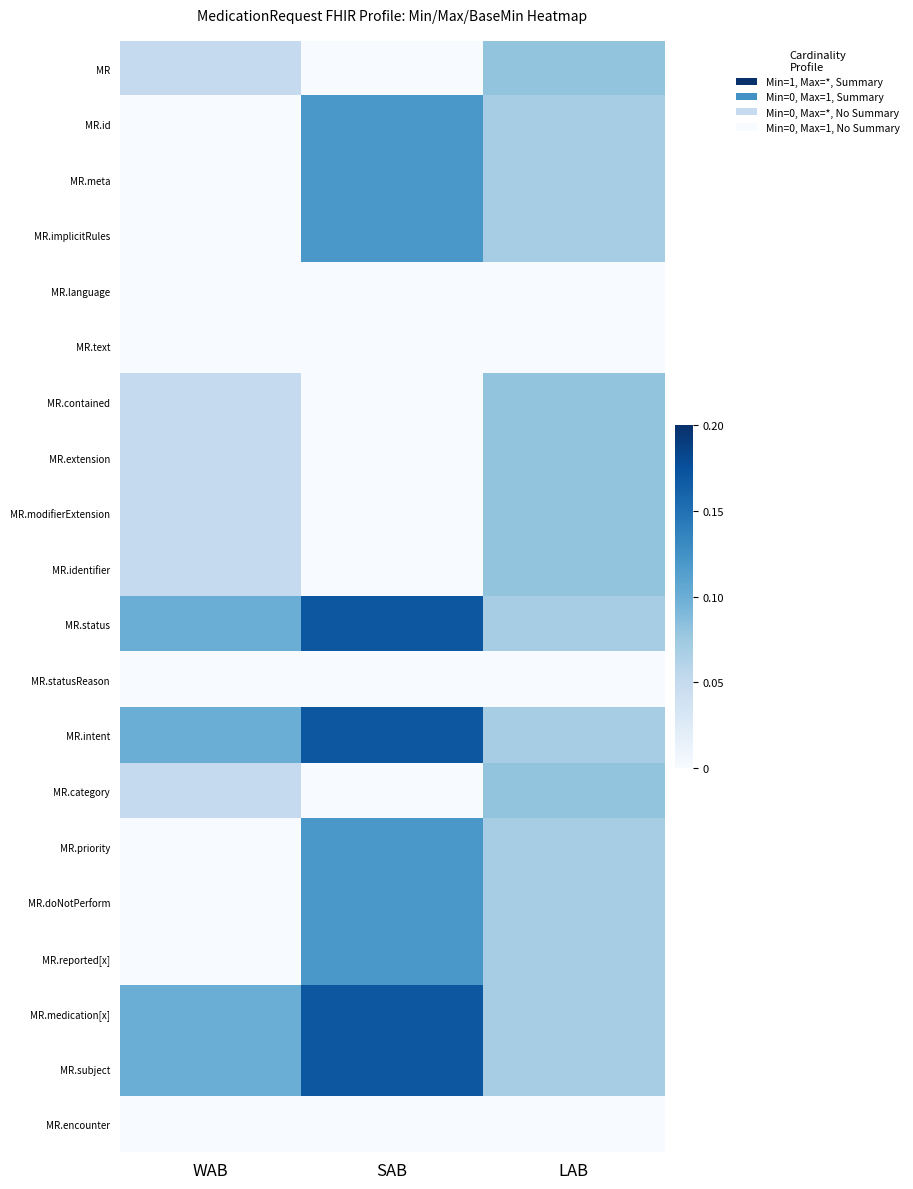

Reading right to left, transcribe all the data shown in this chart.

MR: LAB=0.1	SAB=0.0	WAB=0.1
MR.id: LAB=0.1	SAB=0.1	WAB=0.0
MR.meta: LAB=0.1	SAB=0.1	WAB=0.0
MR.implicitRules: LAB=0.1	SAB=0.1	WAB=0.0
MR.language: LAB=0.0	SAB=0.0	WAB=0.0
MR.text: LAB=0.0	SAB=0.0	WAB=0.0
MR.contained: LAB=0.1	SAB=0.0	WAB=0.1
MR.extension: LAB=0.1	SAB=0.0	WAB=0.1
MR.modifierExtension: LAB=0.1	SAB=0.0	WAB=0.1
MR.identifier: LAB=0.1	SAB=0.0	WAB=0.1
MR.status: LAB=0.1	SAB=0.2	WAB=0.1
MR.statusReason: LAB=0.0	SAB=0.0	WAB=0.0
MR.intent: LAB=0.1	SAB=0.2	WAB=0.1
MR.category: LAB=0.1	SAB=0.0	WAB=0.1
MR.priority: LAB=0.1	SAB=0.1	WAB=0.0
MR.doNotPerform: LAB=0.1	SAB=0.1	WAB=0.0
MR.reported[x]: LAB=0.1	SAB=0.1	WAB=0.0
MR.medication[x]: LAB=0.1	SAB=0.2	WAB=0.1
MR.subject: LAB=0.1	SAB=0.2	WAB=0.1
MR.encounter: LAB=0.0	SAB=0.0	WAB=0.0